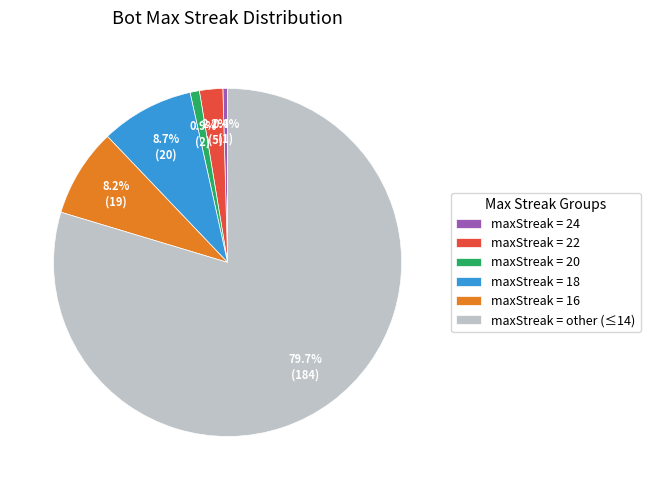

Is maxStreak = other (≤14) the majority of the pie?

Yes